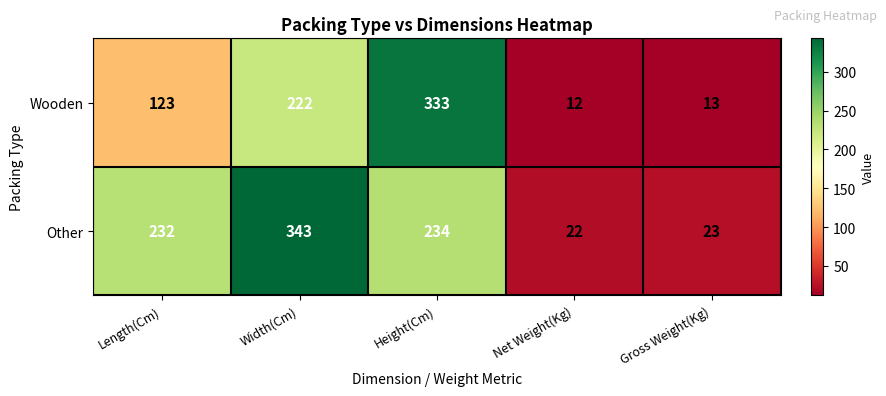

Reading right to left, extract all data points from this chart.

Wooden: 13	12	333	222	123
Other: 23	22	234	343	232